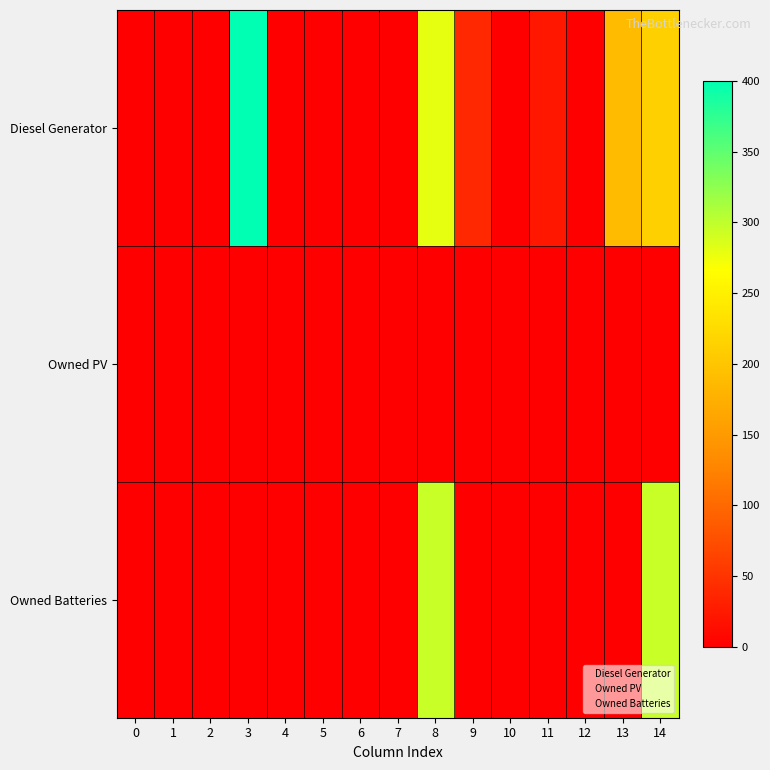

Between 11 and 6, which is larger?

11